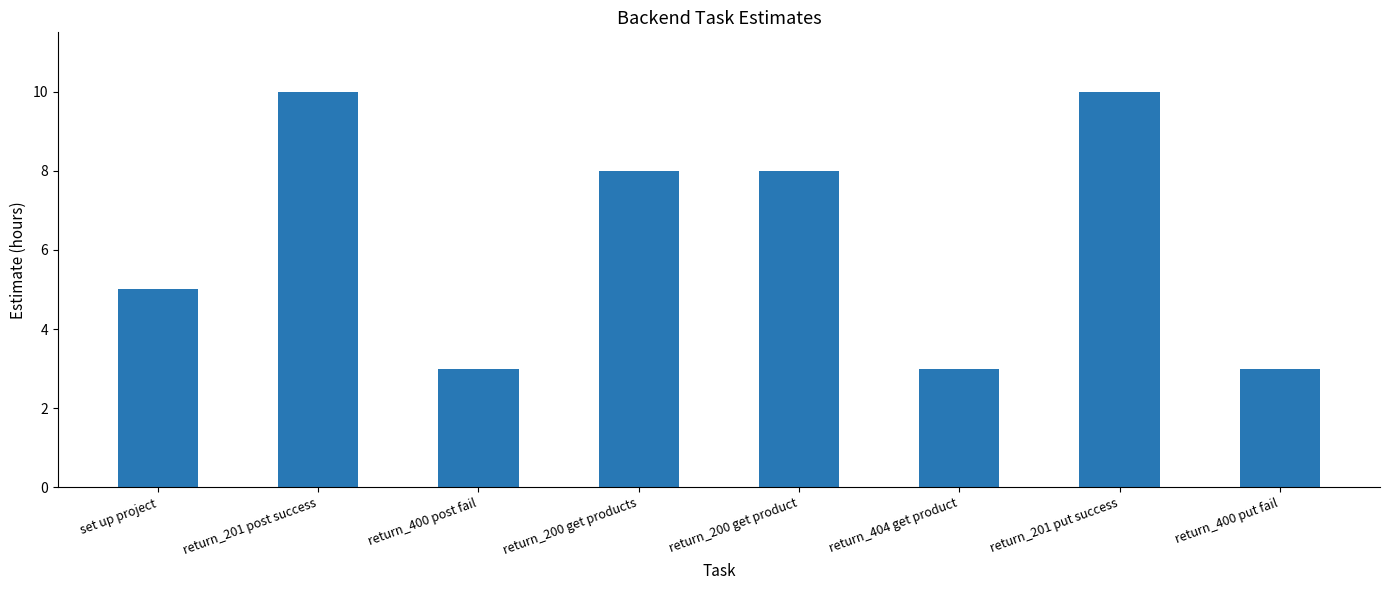

Reading right to left, list all the values displayed in this chart.

3	10	3	8	8	3	10	5